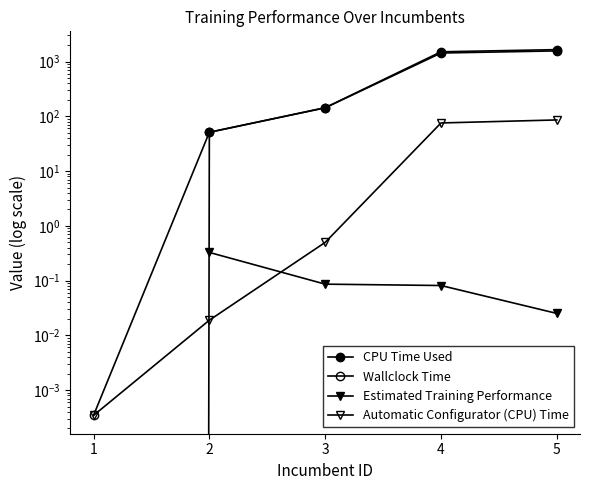

What is the difference between the maximum and minimum values in the Wallclock Time series?

1654.8